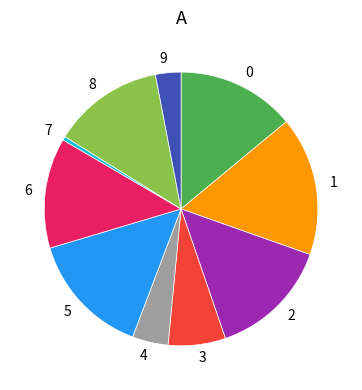

Which slice is the largest?

1